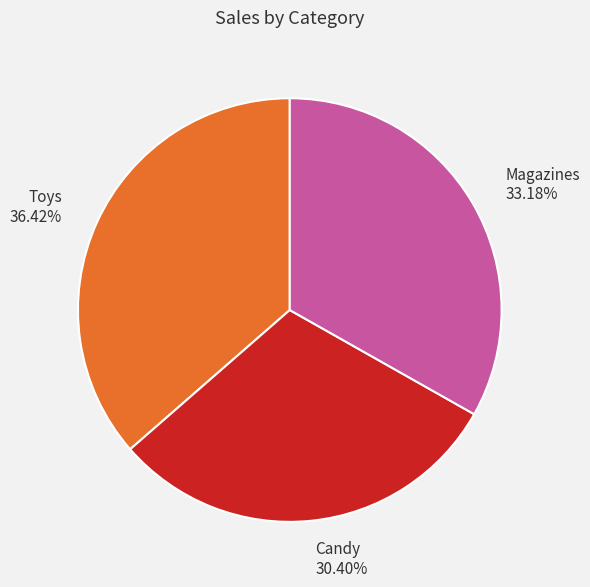

What percentage is the Candy slice, to the nearest percent?

30%